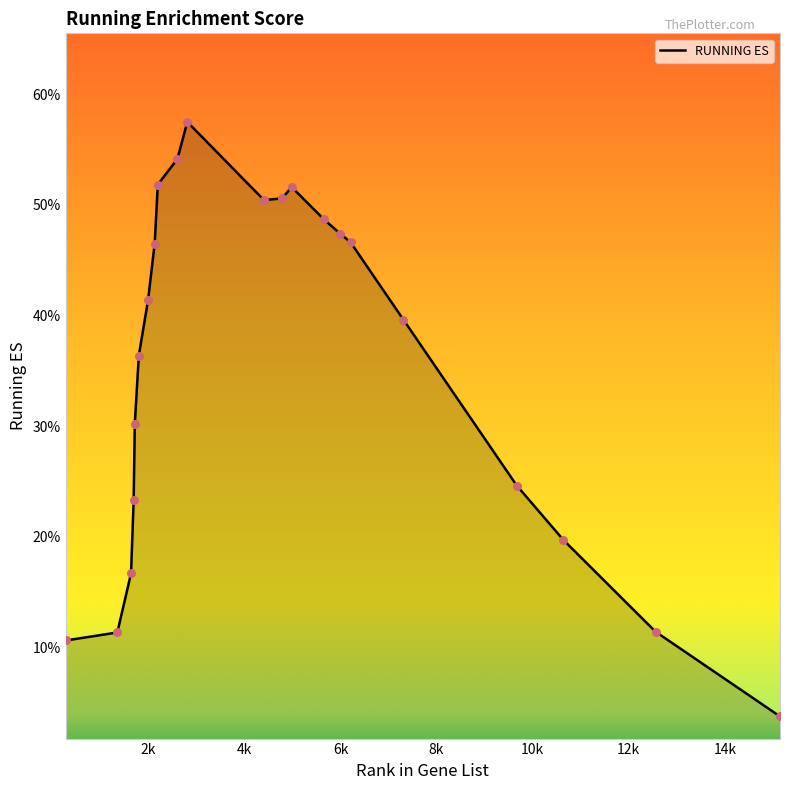

Between 4985 and 5994, which is larger?

4985